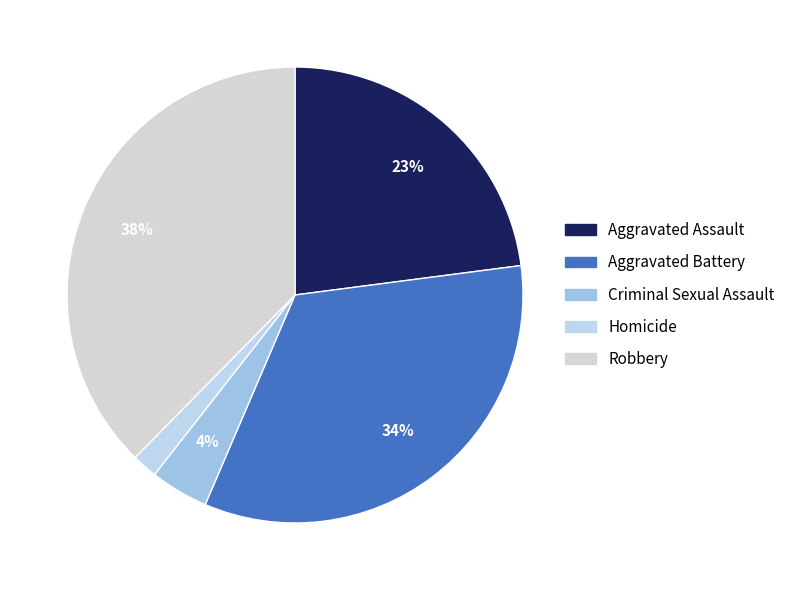

Is it true that Robbery is 38% of the pie?

True